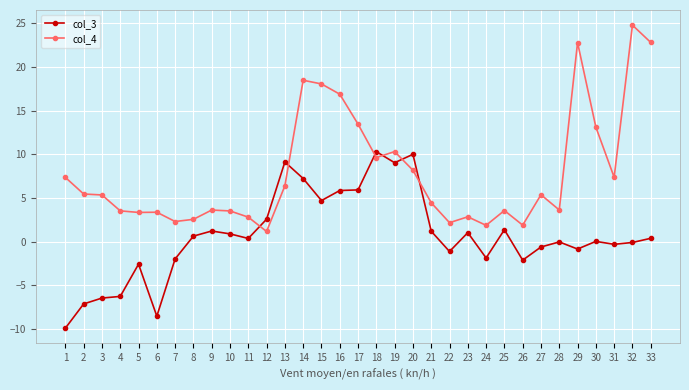

The col_4 series shows 5.4 at 27. True or false?

True